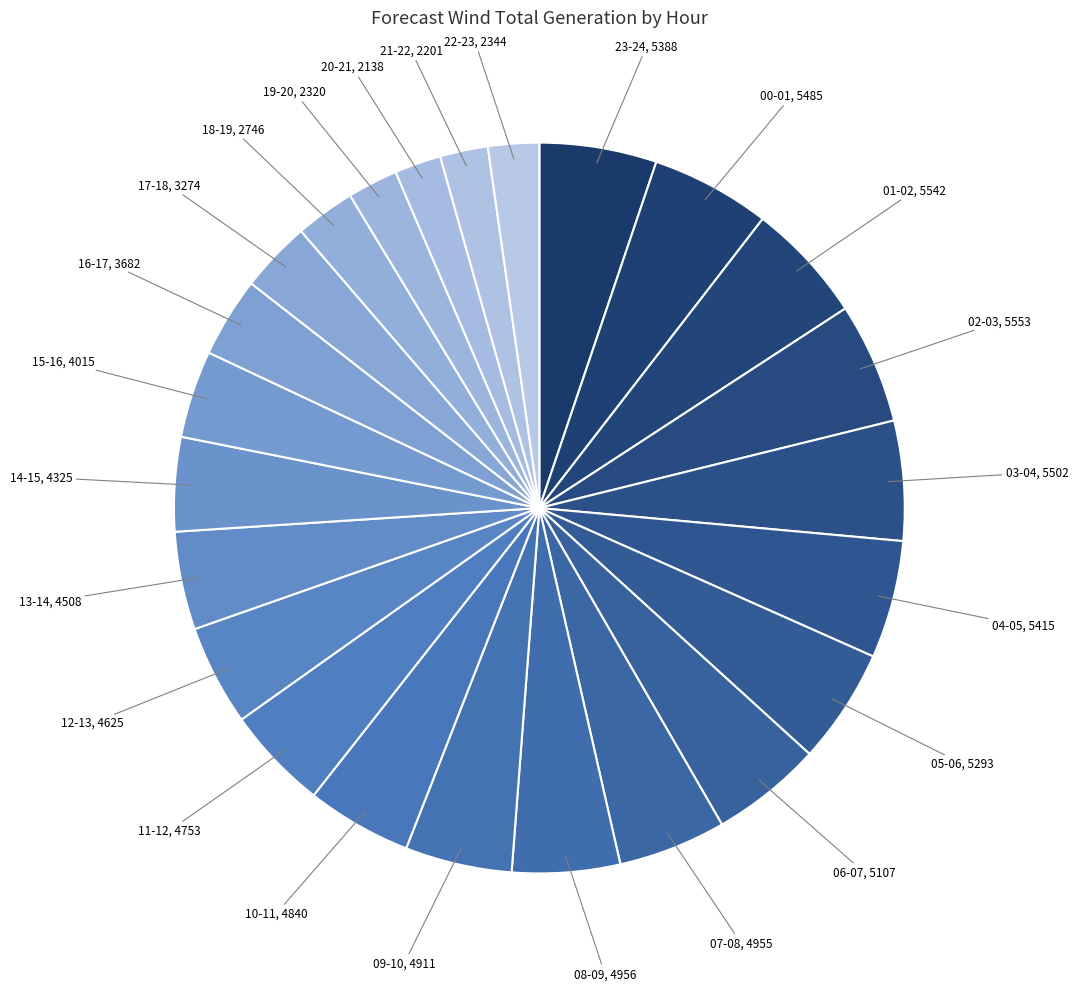

What is the ratio of the value at 21-22 to the value at 14-15?

0.5